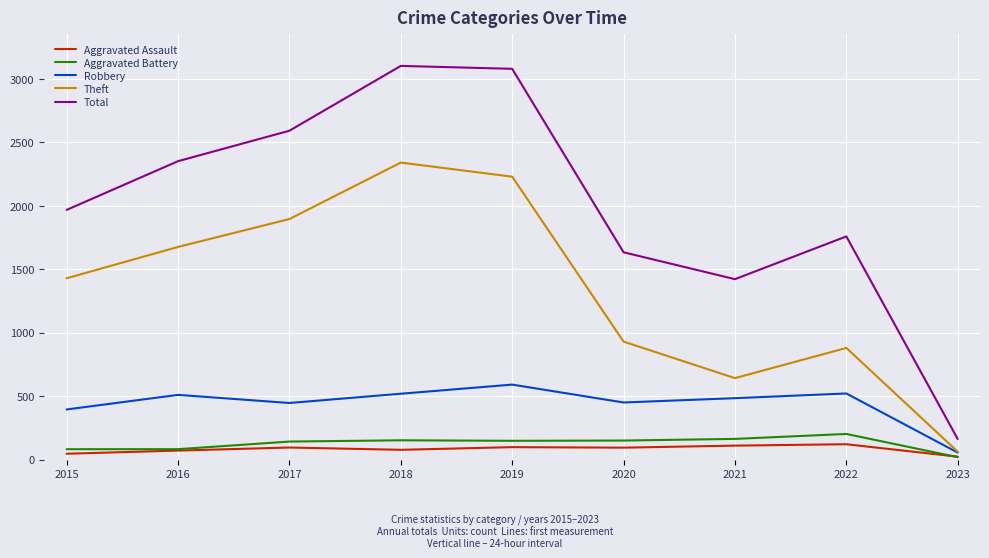

Count the number of data series in this chart.

5